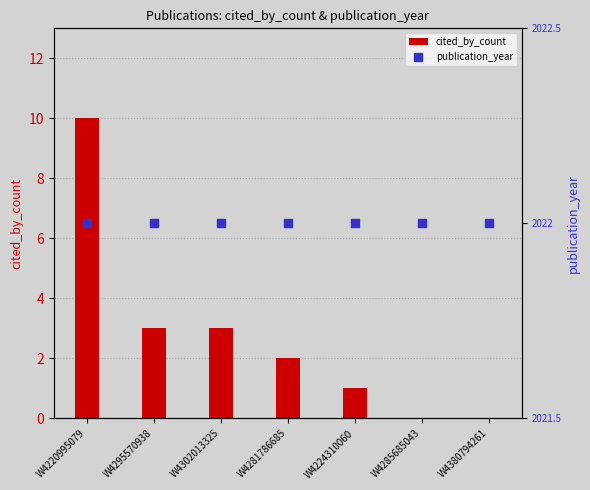

At which category is the sum across all series the highest?

W4220995079